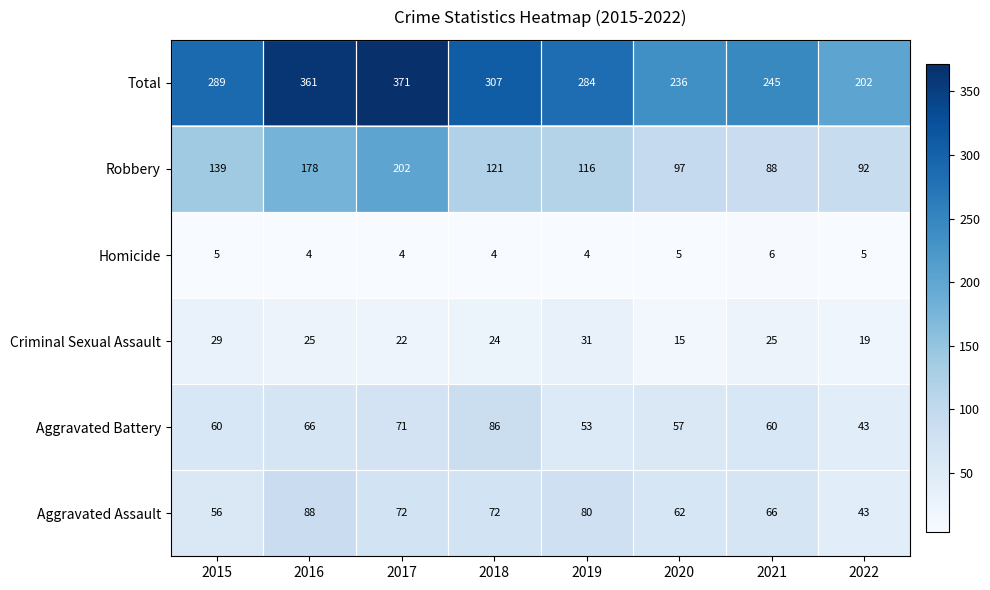

At how many categories does at least one series exceed 234?

7